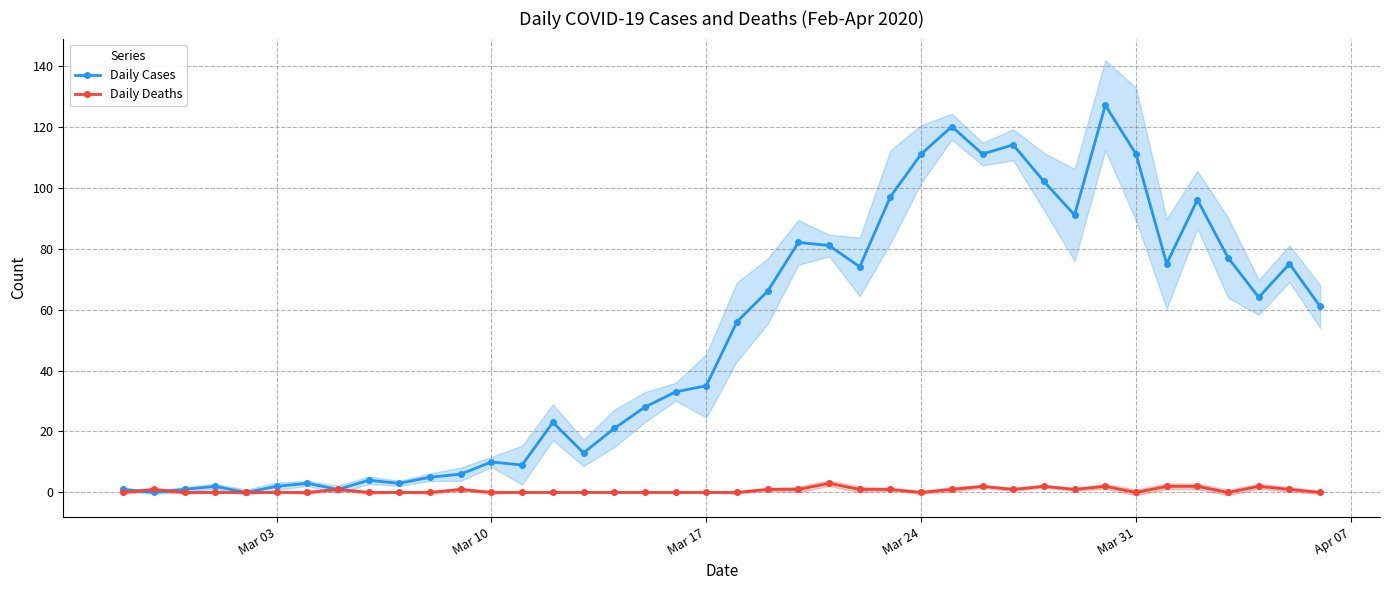

True or false: Daily Cases has more than 0 interior local peaks.

True